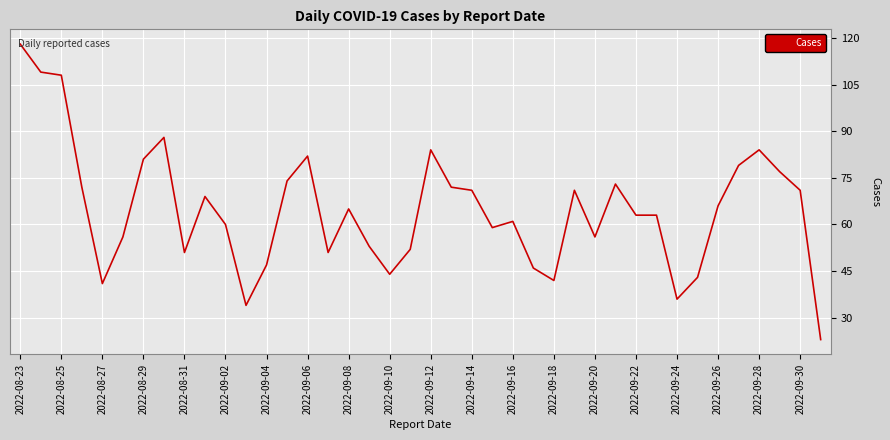

What is the difference between the maximum and minimum values?

95